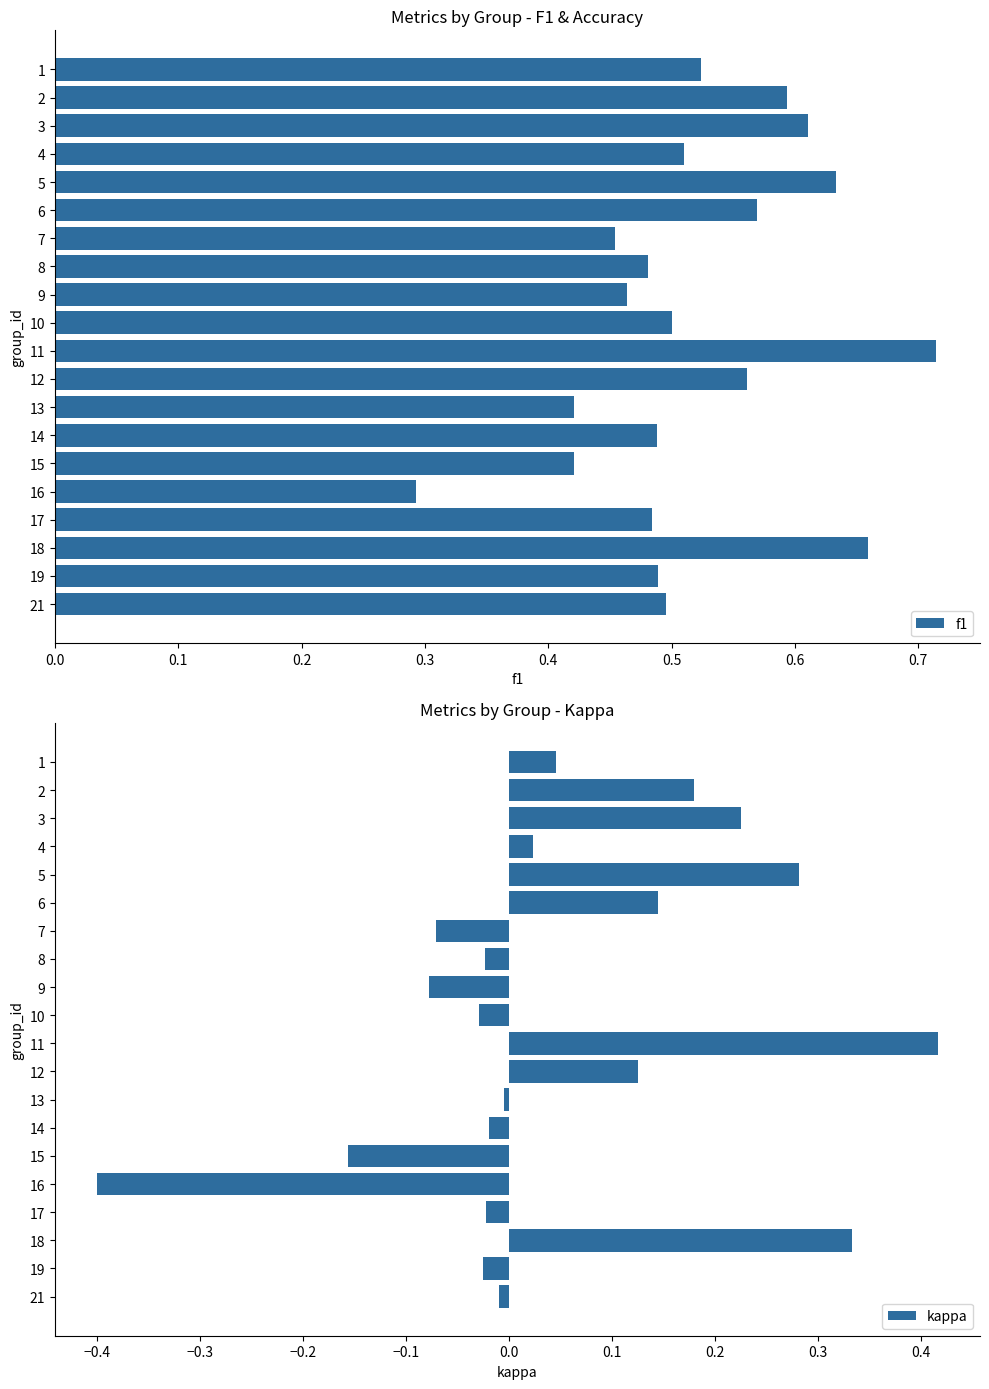

At which label does f1 reach its minimum?

16